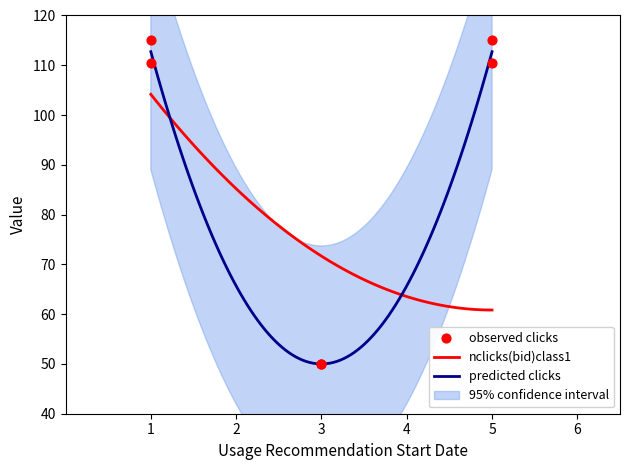

What is the highest value of the predicted clicks series?

112.7